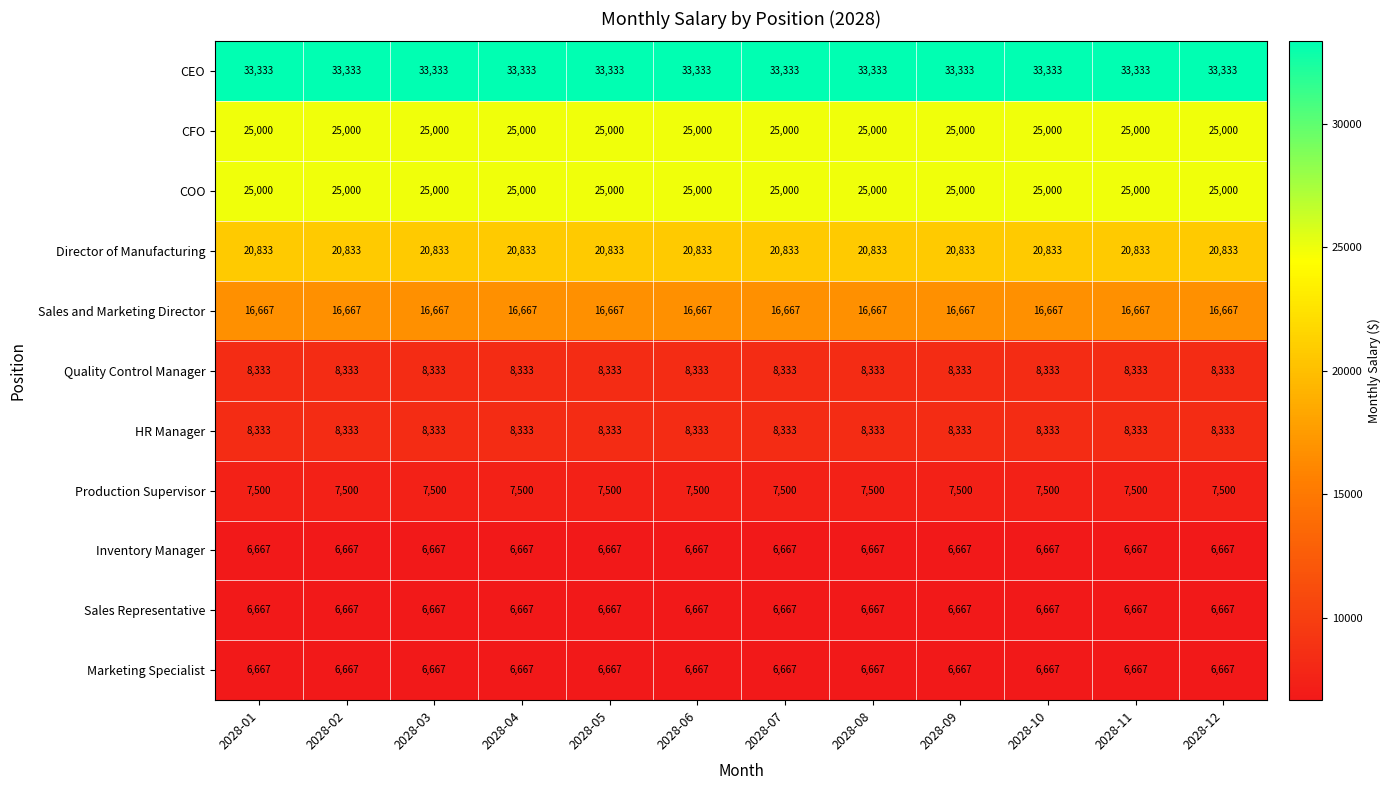

What is the greatest value displayed?

33333